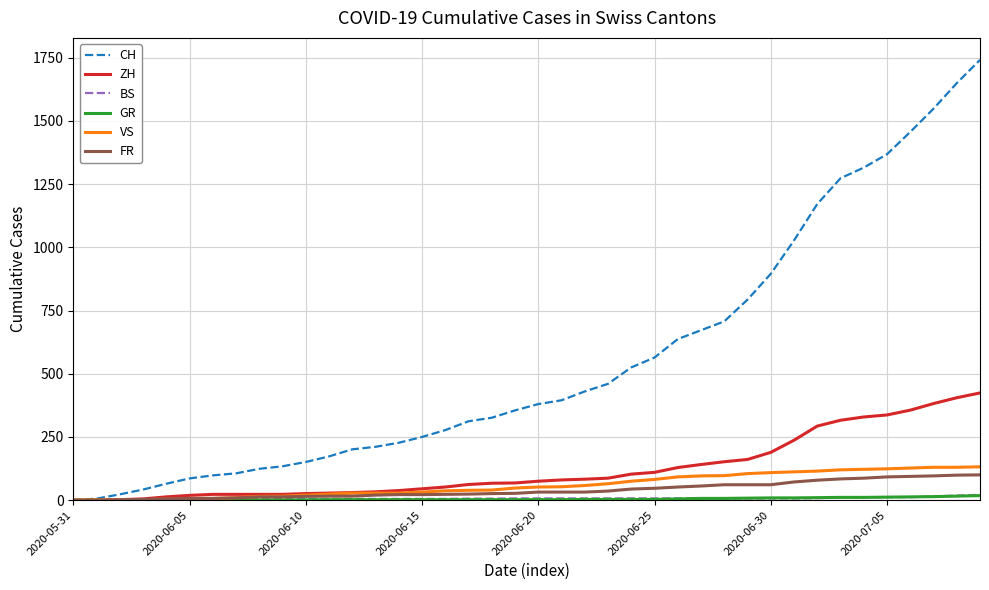

Which series has the largest total across all categories?

CH